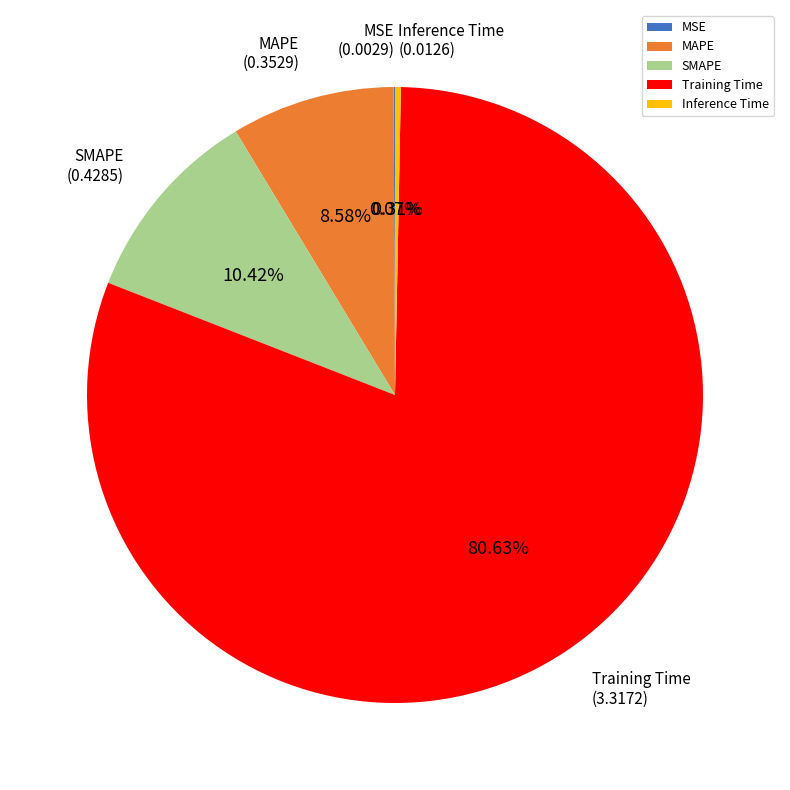

Between Inference Time and SMAPE, which is larger?

SMAPE